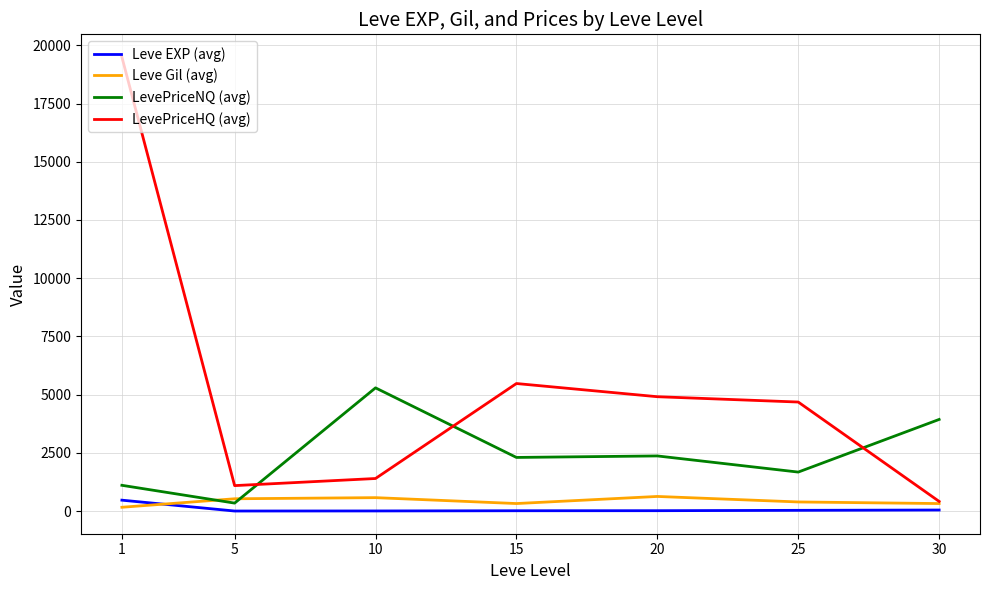

True or false: LevePriceNQ (avg) and LevePriceHQ (avg) intersect in this chart.

True